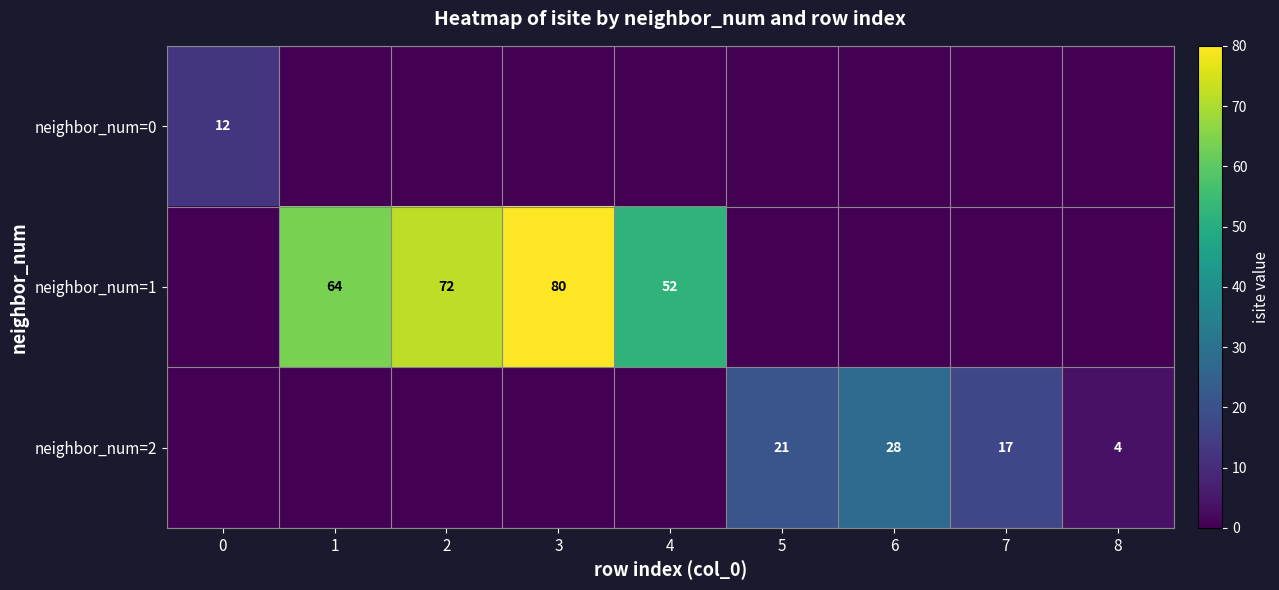

What is the difference between the neighbor_num=2 values at 7 and 6?

11